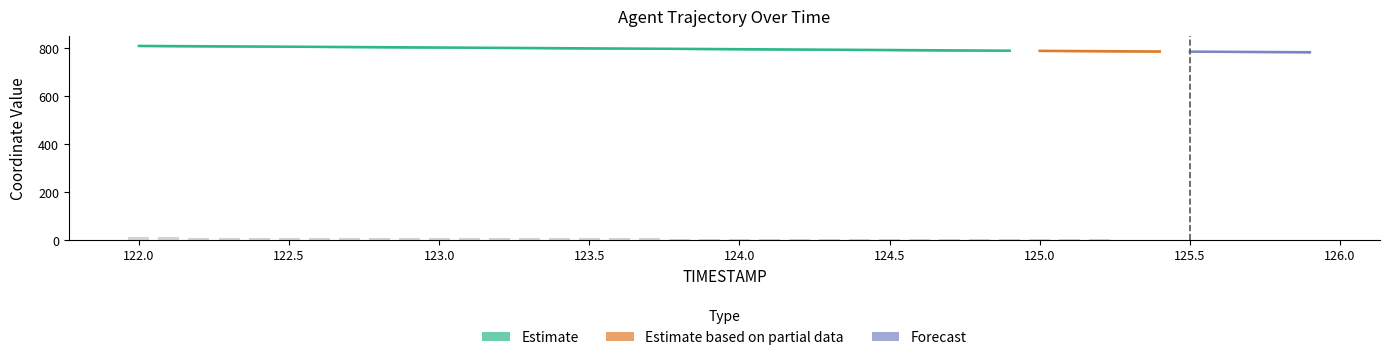

Reading left to right, extract all data points from this chart.

10.5	10.3	10.0	9.8	9.5	9.2	9.0	8.7	8.4	8.2	7.9	7.6	7.3	7.0	6.8	6.5	6.2	5.9	5.6	5.4	5.1	4.8	4.5	4.2	4.0	3.7	3.4	3.1	2.8	2.6	2.3	2.0	1.8	1.5	1.2	1.0	0.7	0.5	0.2	0.0